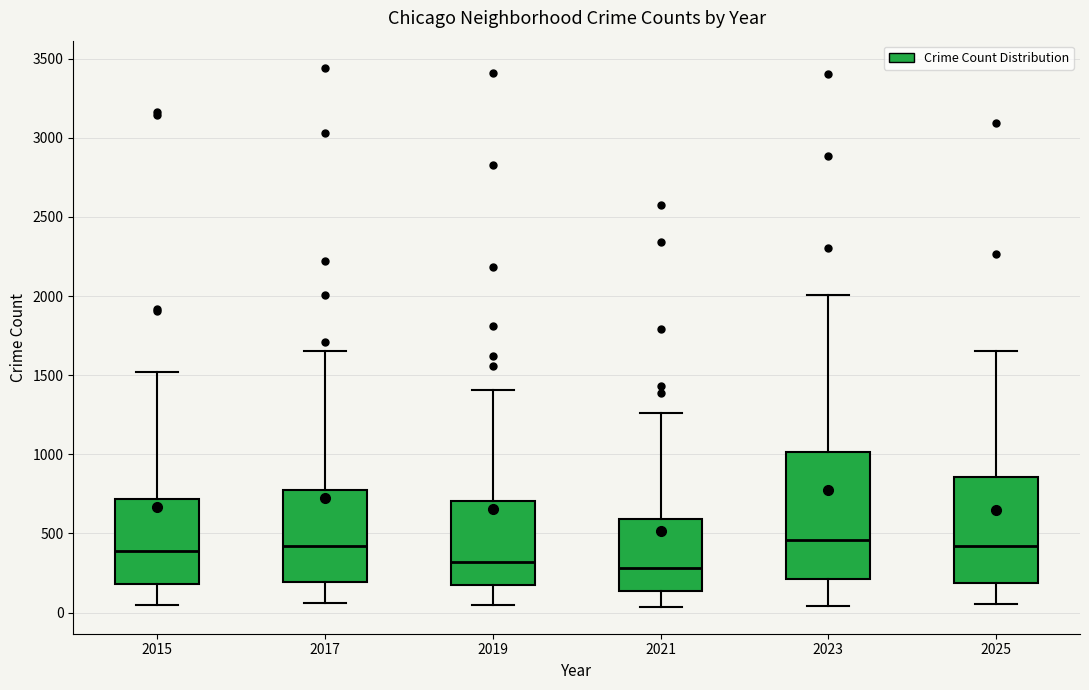

Reading left to right, transcribe this box plot: for each box, give where its median line is, the range the box spans, and where its two whiskers end, as read against the y-axis. The values are not printed on the chart, so give them approximately, as read against the axis.

2015: median 400, box 200 to 700, whiskers 50 to 1500
2017: median 400, box 200 to 800, whiskers 50 to 1650
2019: median 300, box 200 to 700, whiskers 50 to 1400
2021: median 300, box 150 to 600, whiskers 50 to 1250
2023: median 450, box 200 to 1000, whiskers 50 to 2000
2025: median 400, box 200 to 850, whiskers 50 to 1650